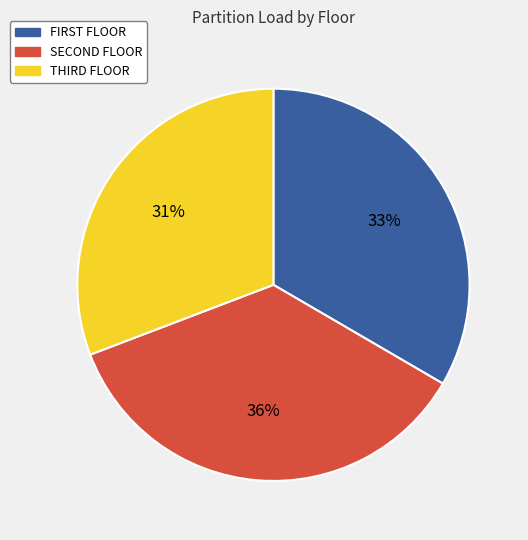

Is there any slice that represents more than half of the pie?

No